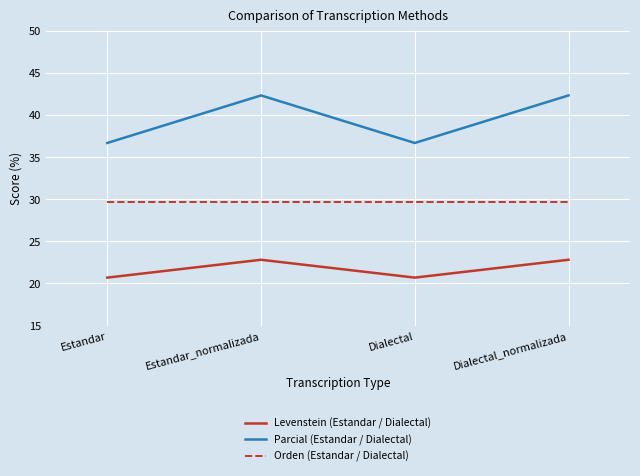

What is the difference between the second highest and minimum values in the Levenstein (Estandar / Dialectal) series?

2.1